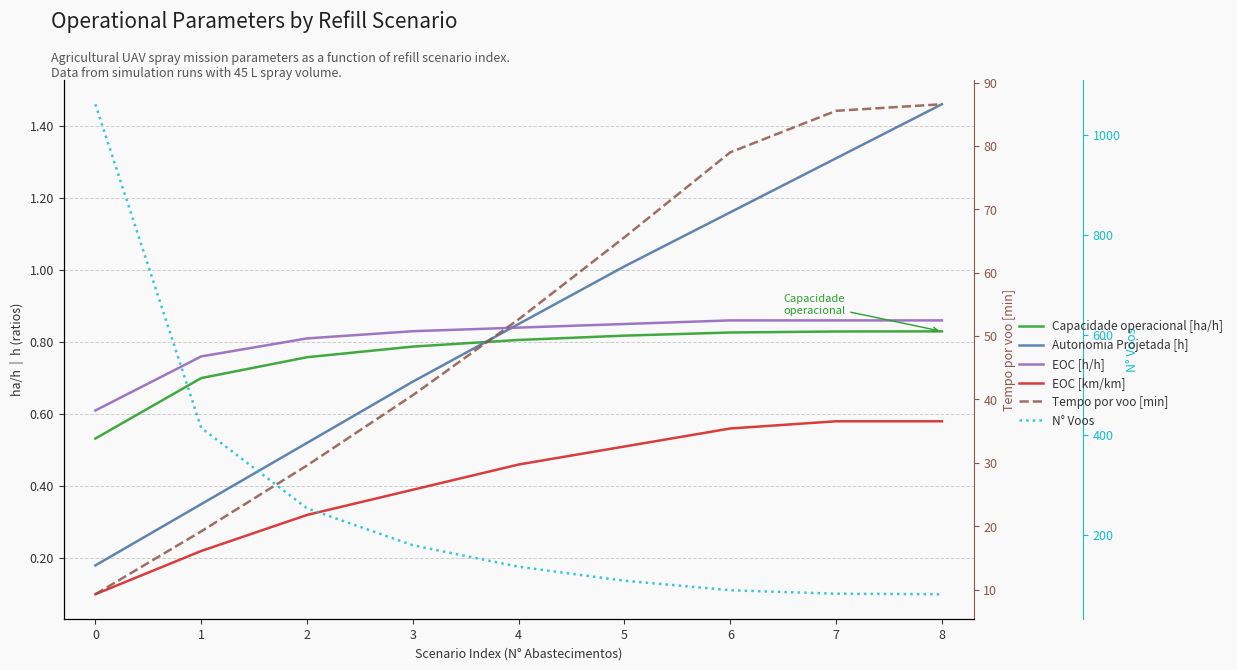

What is the average value of the Autonomia Projetada [h] series?

0.8